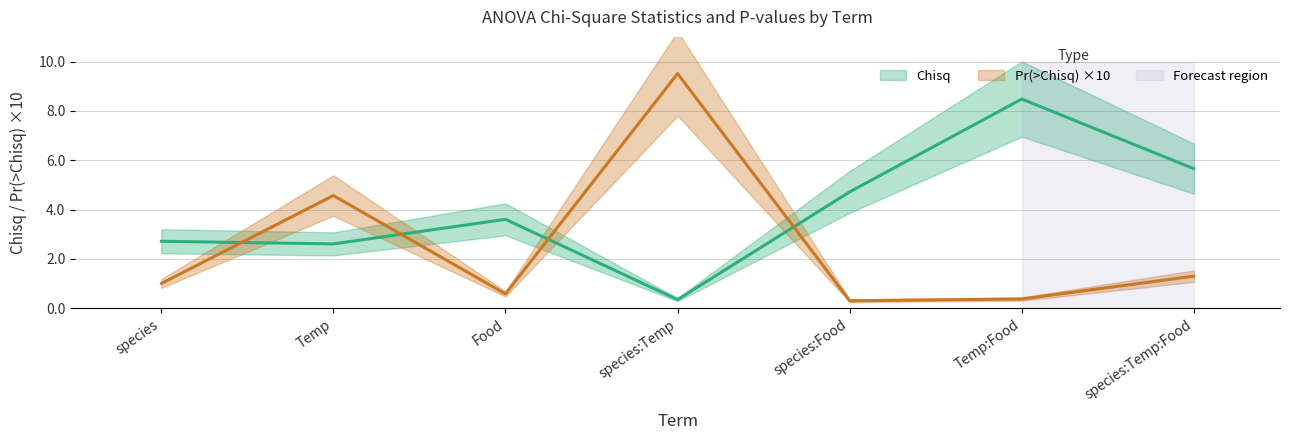

What are all the series names shown in the legend?

Chisq, Pr(>Chisq)